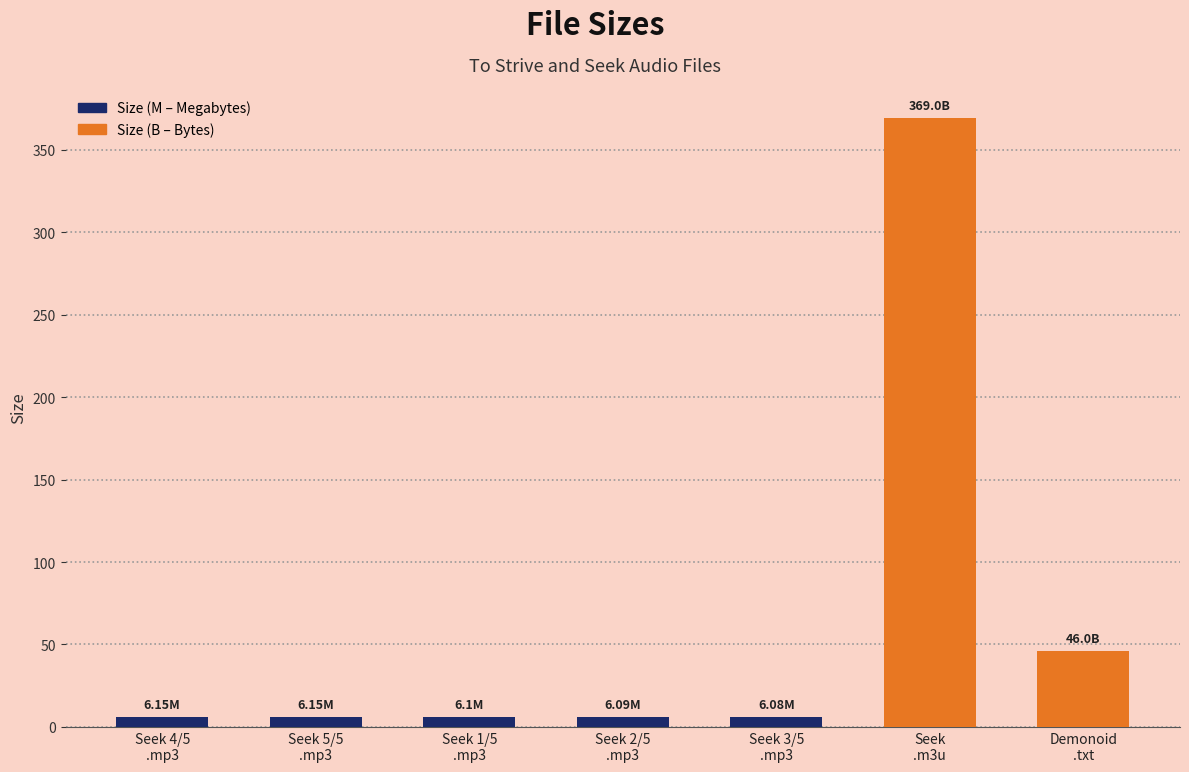

Which label corresponds to the largest value in the chart?

Seek
.m3u